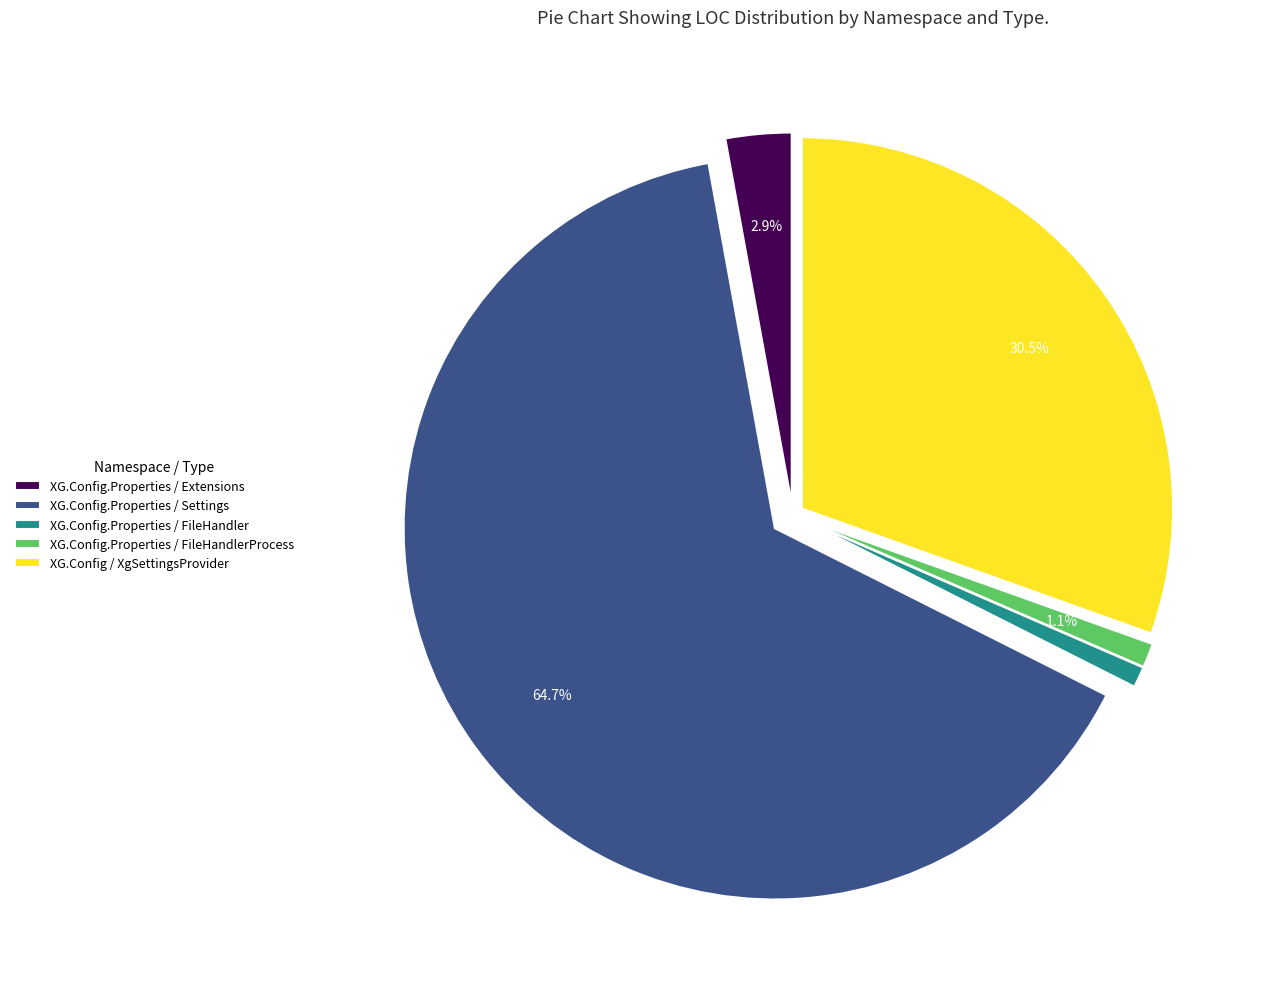

How much of the chart is everything except XG.Config / XgSettingsProvider?

69.5%